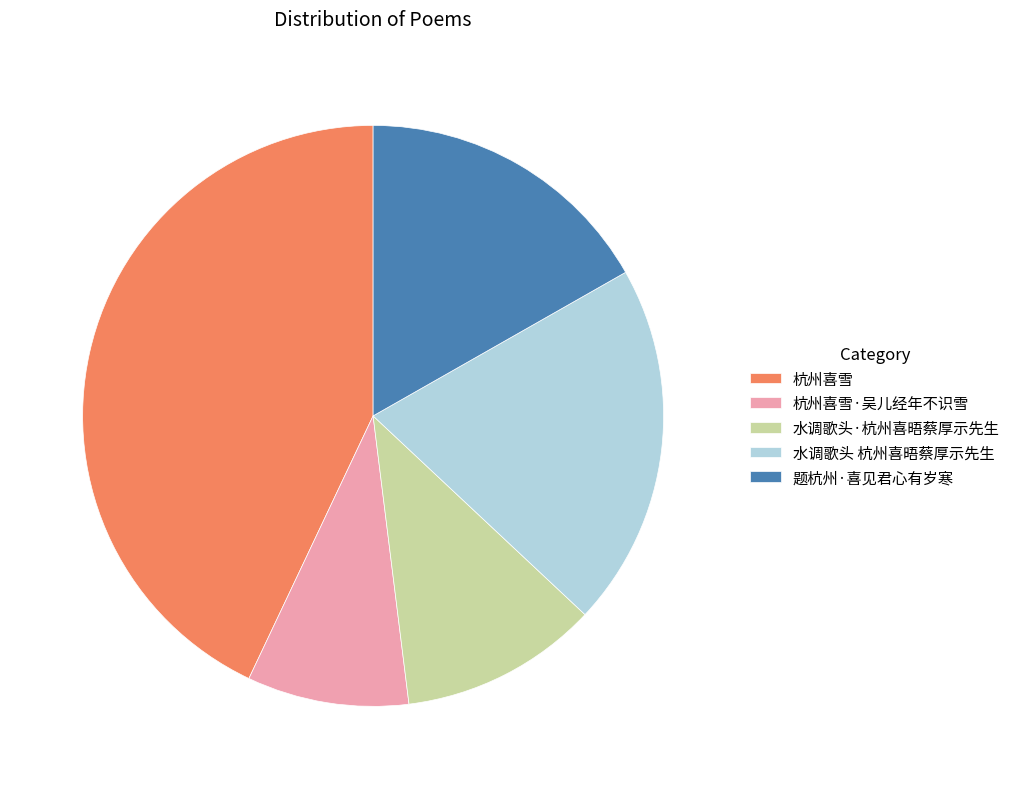

Combined, do 水调歌头·杭州喜晤蔡厚示先生 and 杭州喜雪 account for over 50%?

Yes